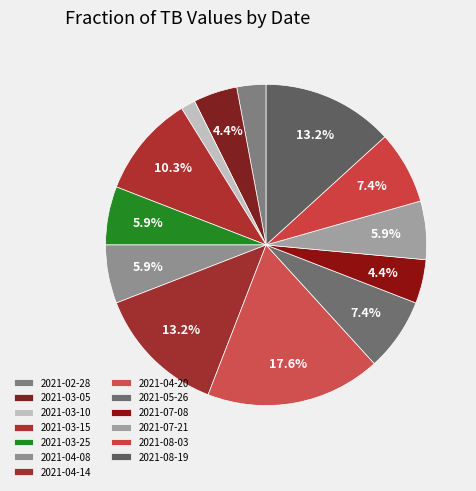

Which slice is the largest?

2021-04-20